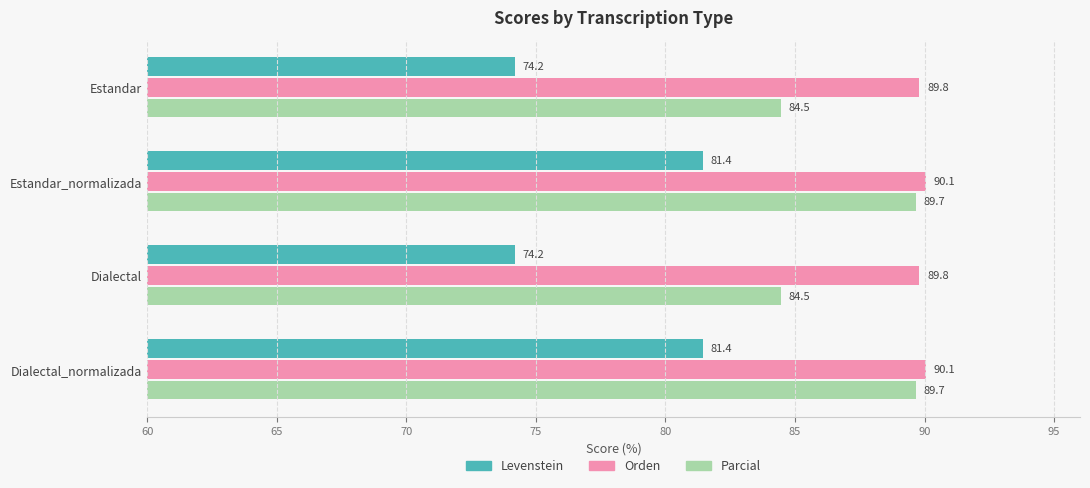

What is the difference between the second highest and minimum values in the Orden series?

0.3